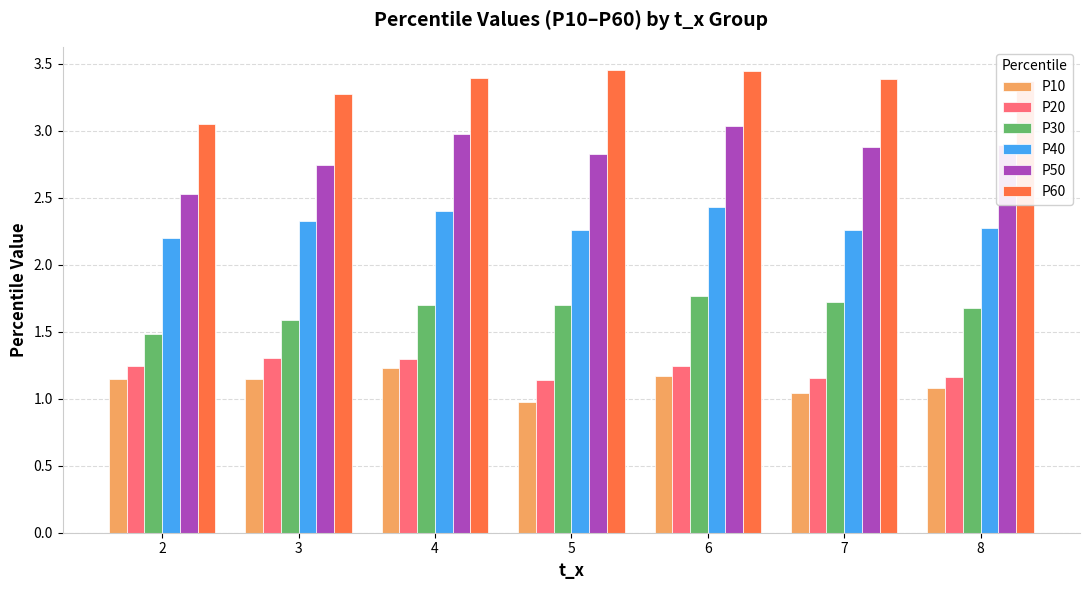

What is the minimum value for P50?

2.5